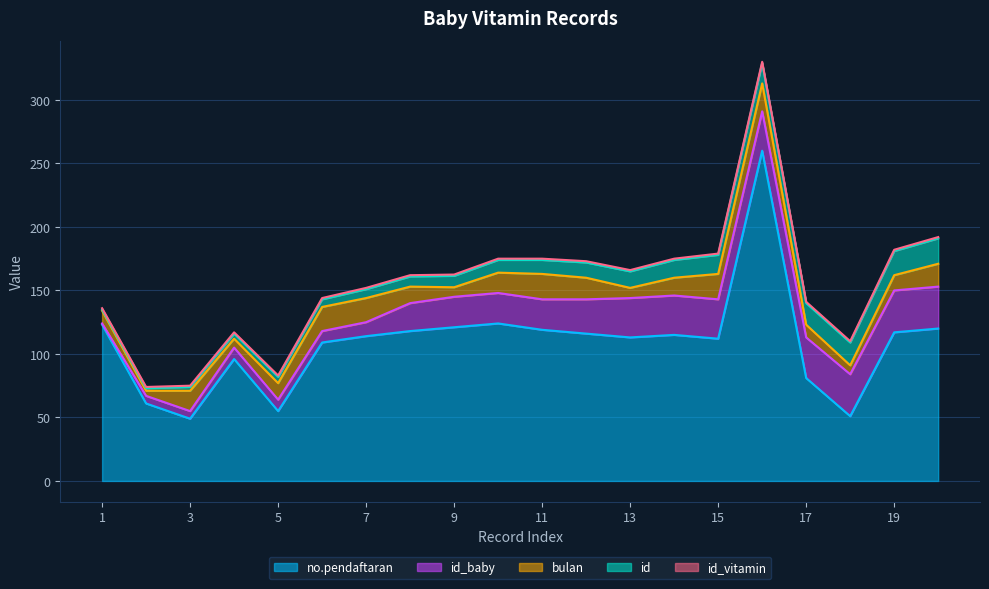

Reading left to right, what are all the values shown in this chart?

no.pendaftaran: 1=123.0	2=61.0	3=49.0	4=96.0	5=55.0	6=109.0	7=114.0	8=118.0	9=121.0	10=124.0	11=119.0	12=116.0	13=113.0	14=115.0	15=112.0	16=260.0	17=81.0	18=51.0	19=117.0	20=120.0
id: 1=1.0	2=2.0	3=3.0	4=4.0	5=5.0	6=6.0	7=7.0	8=8.0	9=9.0	10=10.0	11=11.0	12=12.0	13=13.0	14=14.0	15=15.0	16=16.0	17=17.0	18=18.0	19=19.0	20=20.0
id_baby: 1=1.0	2=6.0	3=6.0	4=9.0	5=9.0	6=9.0	7=11.0	8=22.0	9=24.0	10=24.0	11=24.0	12=27.0	13=31.0	14=31.0	15=31.0	16=31.0	17=32.0	18=33.0	19=33.0	20=33.0
bulan: 1=10.0	2=4.0	3=16.0	4=7.0	5=13.0	6=19.0	7=19.0	8=13.0	9=7.5	10=16.0	11=20.0	12=17.0	13=8.0	14=14.0	15=20.0	16=22.0	17=10.0	18=7.0	19=12.0	20=18.0
id_vitamin: 1=1.0	2=1.0	3=1.0	4=1.0	5=1.0	6=1.0	7=1.0	8=1.0	9=1.0	10=1.0	11=1.0	12=1.0	13=1.0	14=1.0	15=1.0	16=1.0	17=1.0	18=1.0	19=1.0	20=1.0